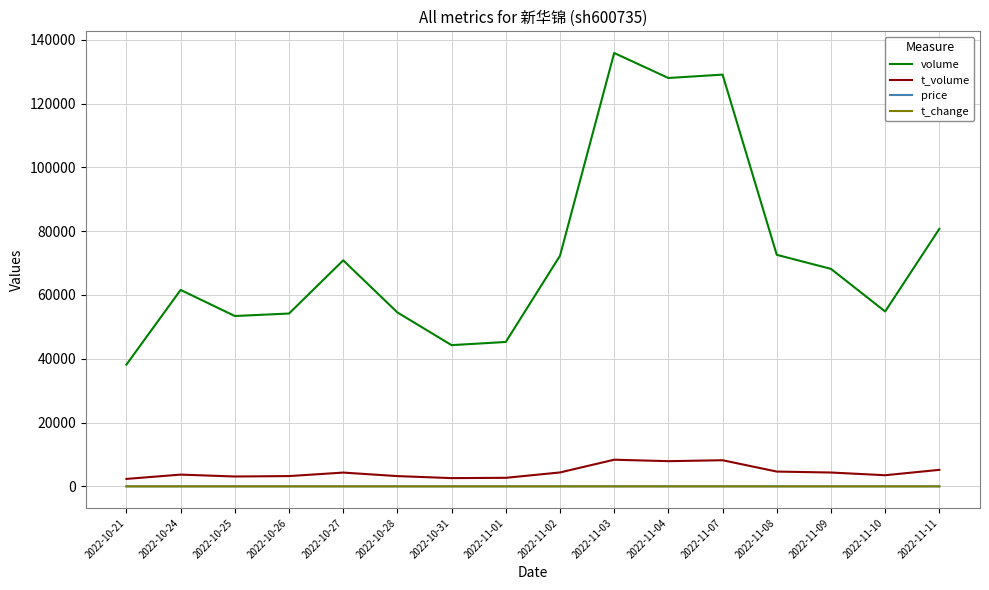

True or false: volume and price intersect in this chart.

False